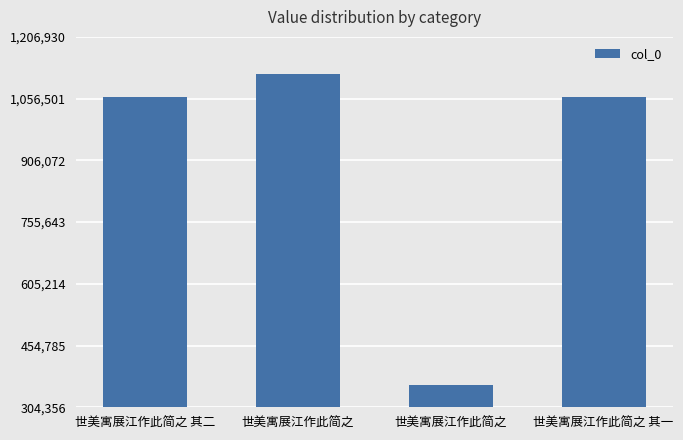

What is the difference between the maximum and minimum values?

759461